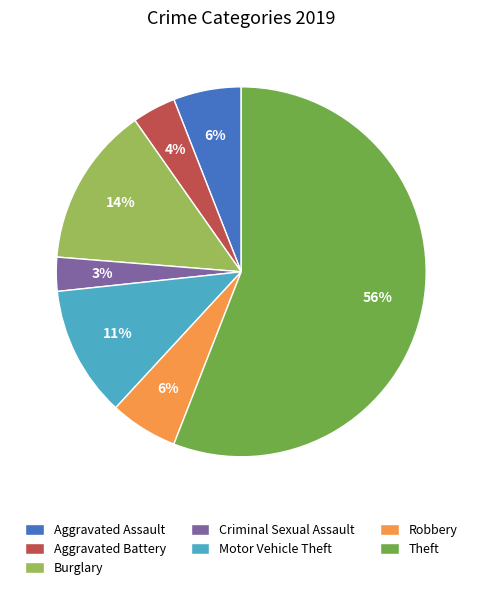

Combined, do Theft and Robbery account for over 50%?

Yes